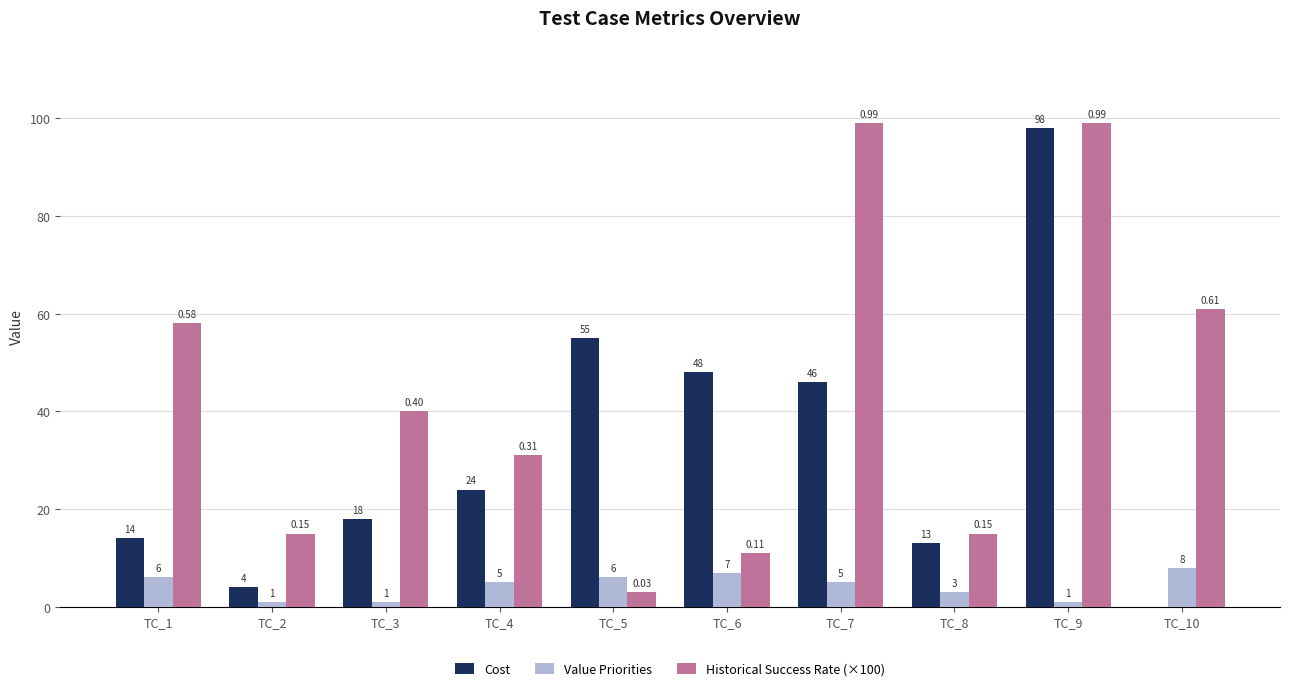

At which category is the sum across all series the highest?

TC_9